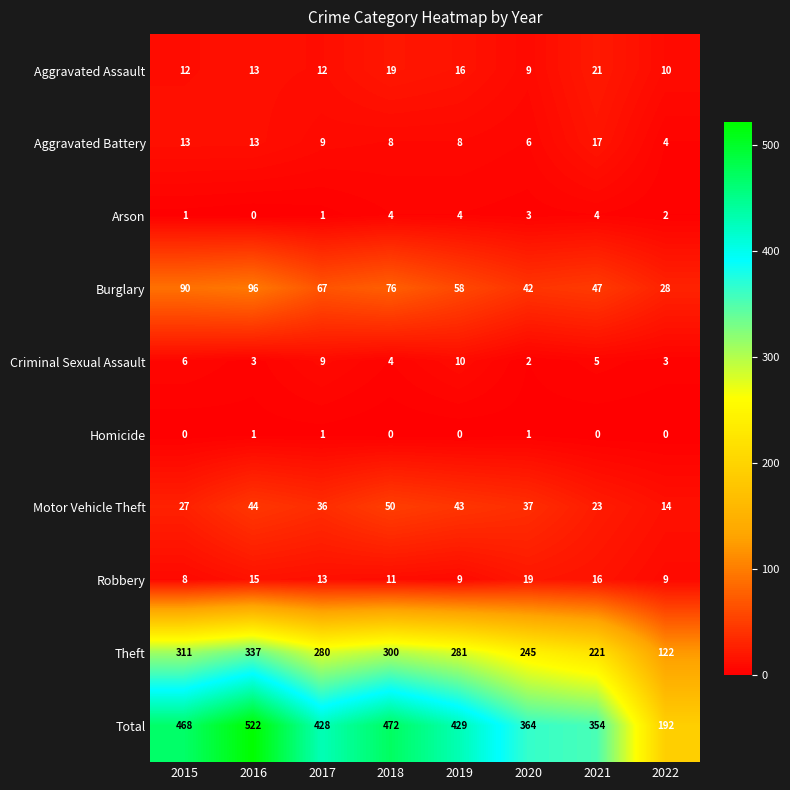

At which label is Criminal Sexual Assault closest to 6?

2015